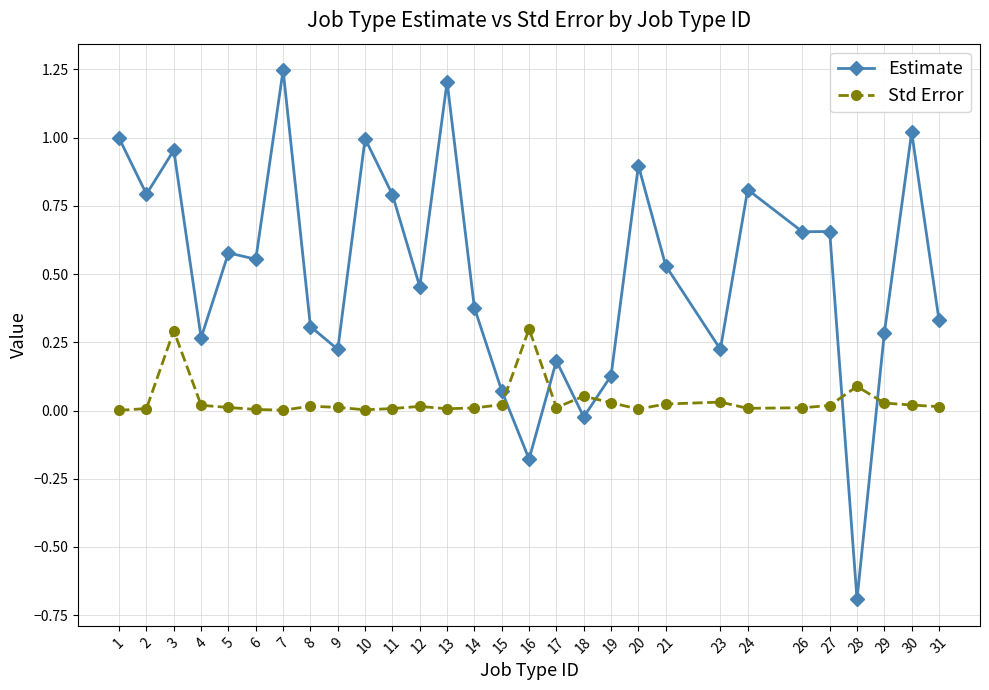

Rank the series by their average value, from lowest to highest.

Std Error, Estimate